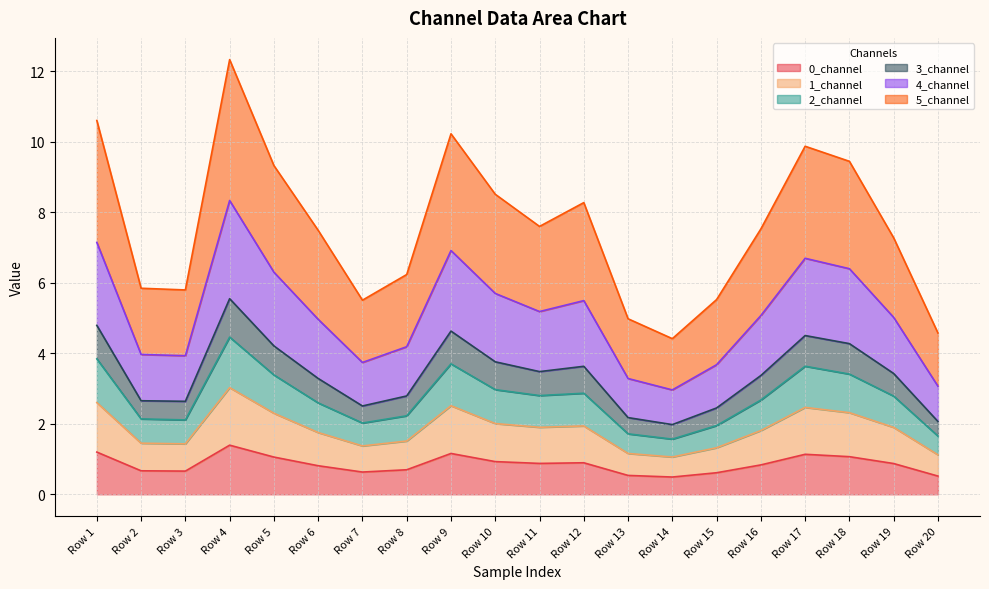

At how many categories does at least one series exceed 6?

13